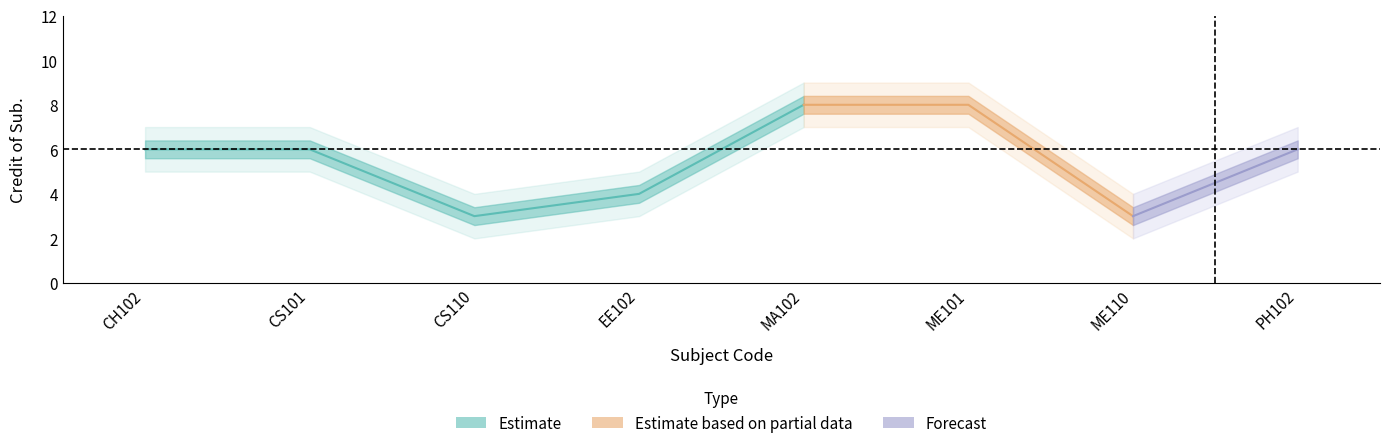

Where does the data first go above 6?

5